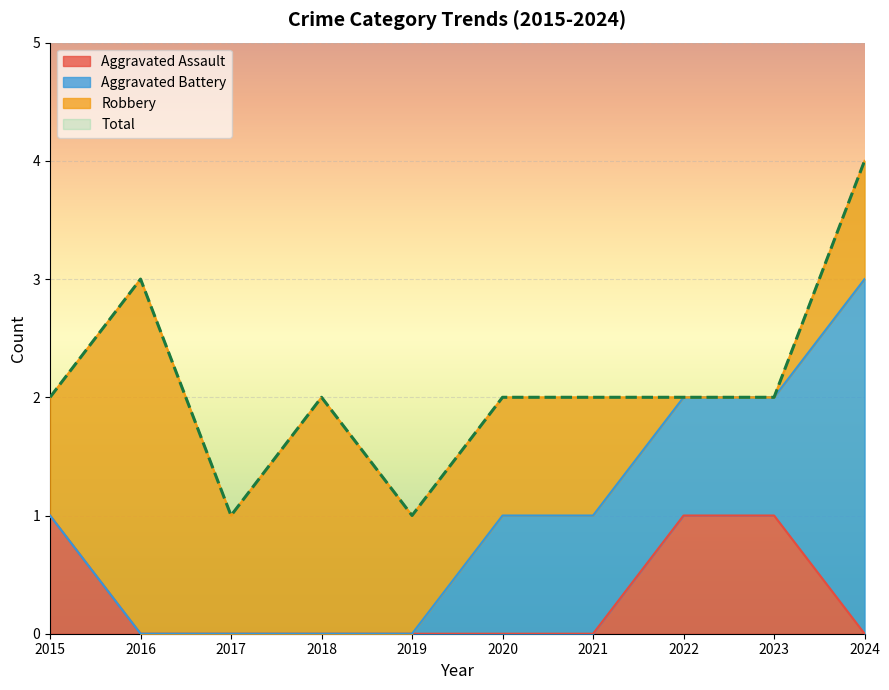

The value of Aggravated Assault at 2015 is 1. True or false?

True